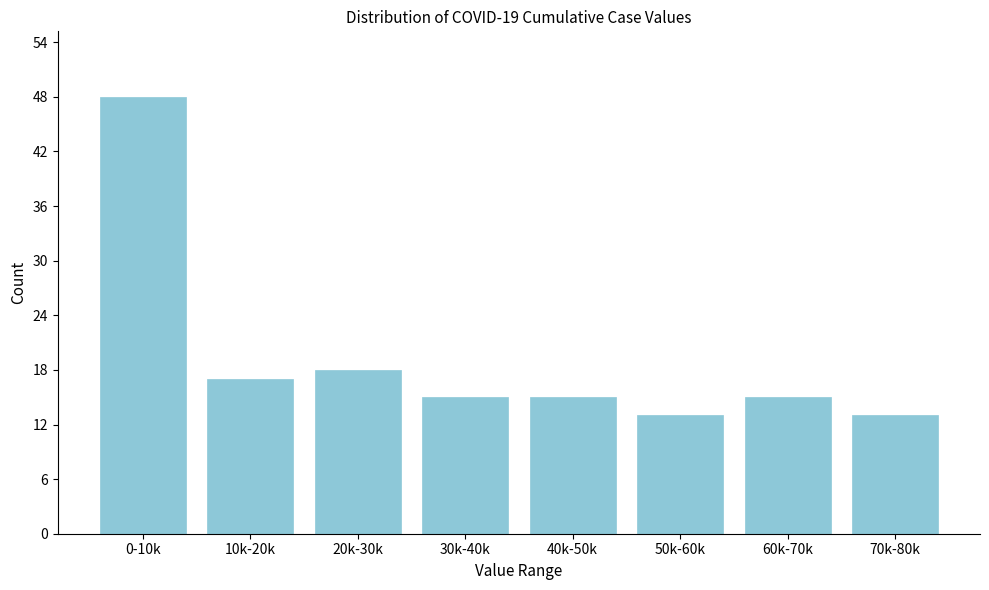

Reading left to right, what are all the values shown in this chart?

0-10k=48	10k-20k=17	20k-30k=18	30k-40k=15	40k-50k=15	50k-60k=13	60k-70k=15	70k-80k=13